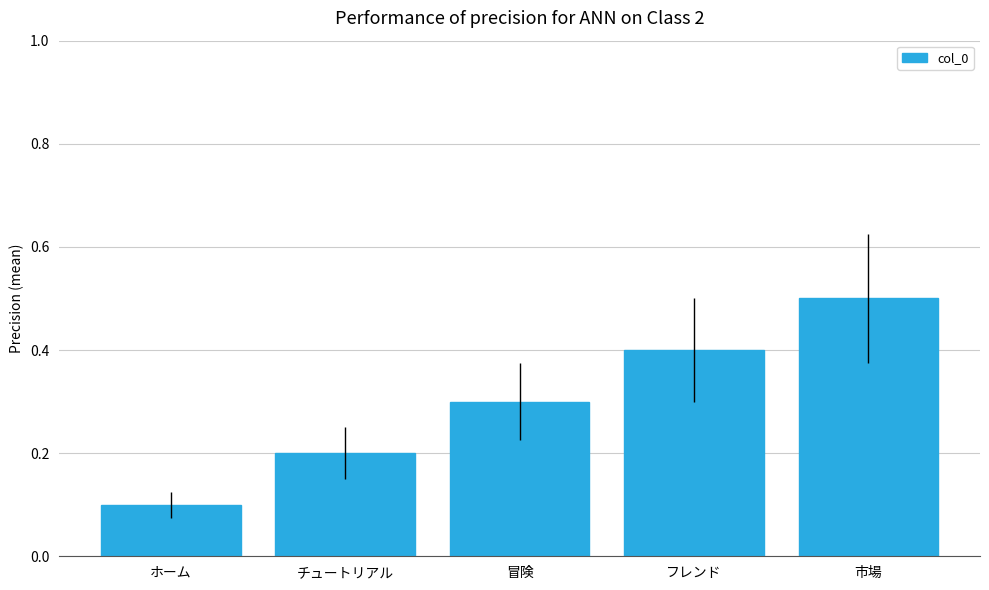

List the labels in order of value, largest first.

市場, フレンド, 冒険, チュートリアル, ホーム